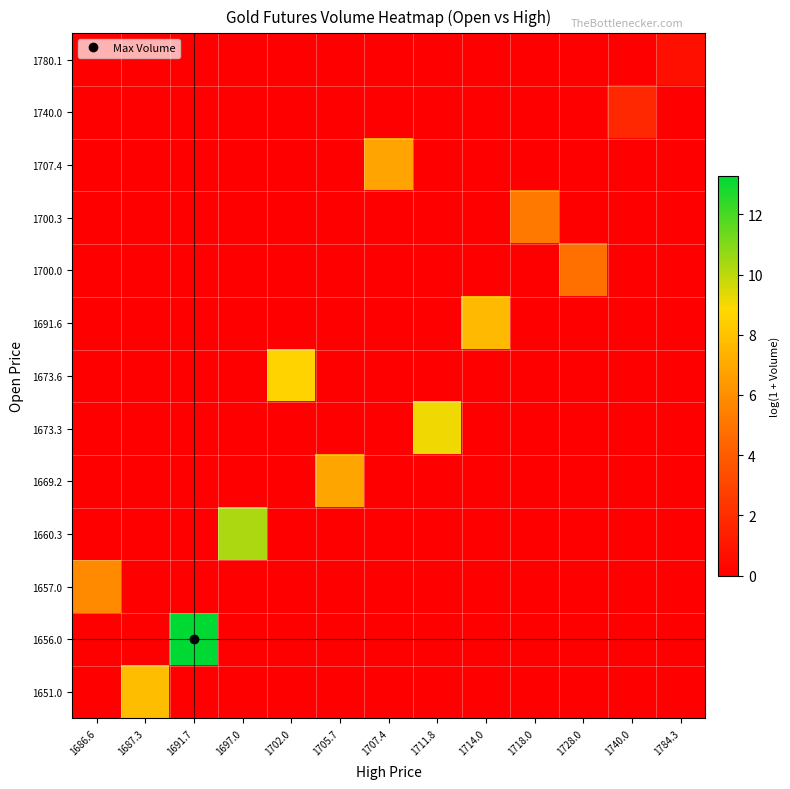

Count the number of data series in this chart.

13